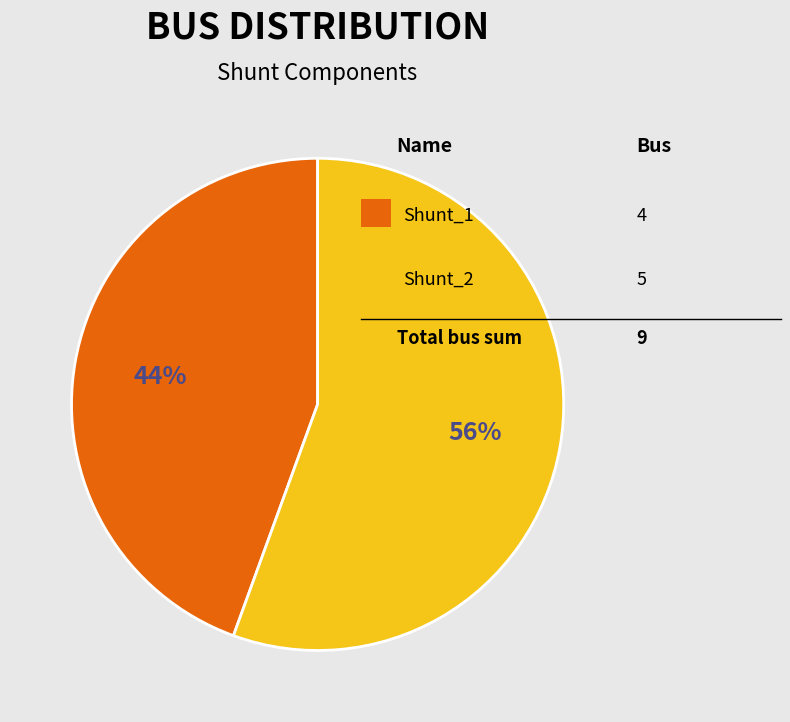

To the nearest percent, what is the average slice percentage?

50%